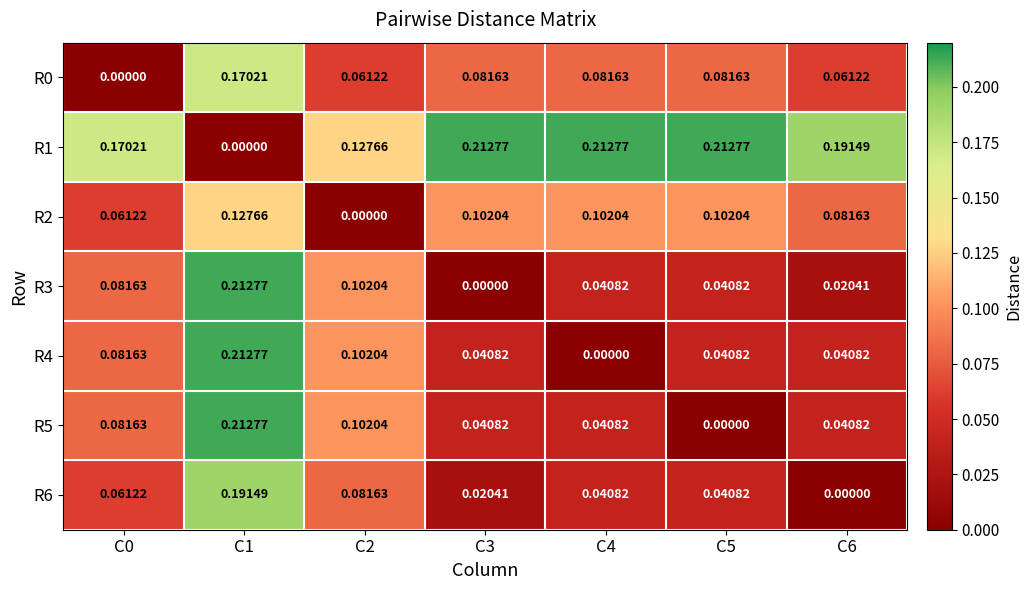

Is the value of R5 at C1 greater than the value of R1 at C2?

Yes